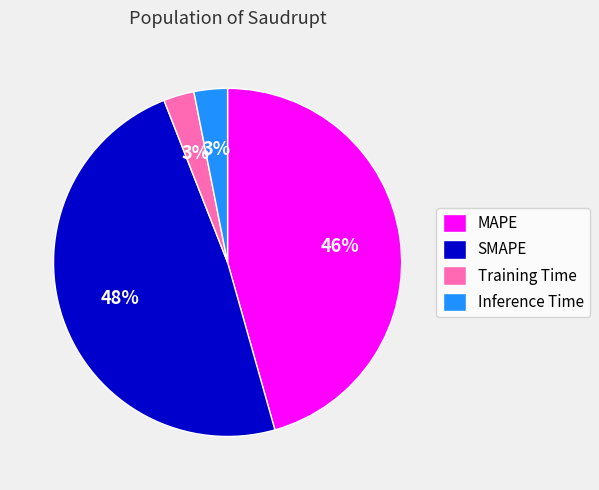

Between SMAPE and Inference Time, which is larger?

SMAPE